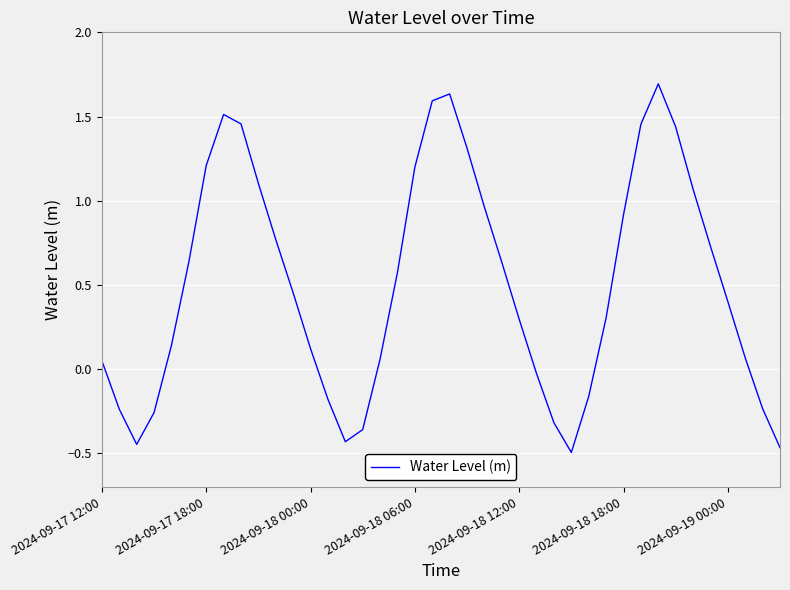

What is the maximum value shown in the chart?

1.7